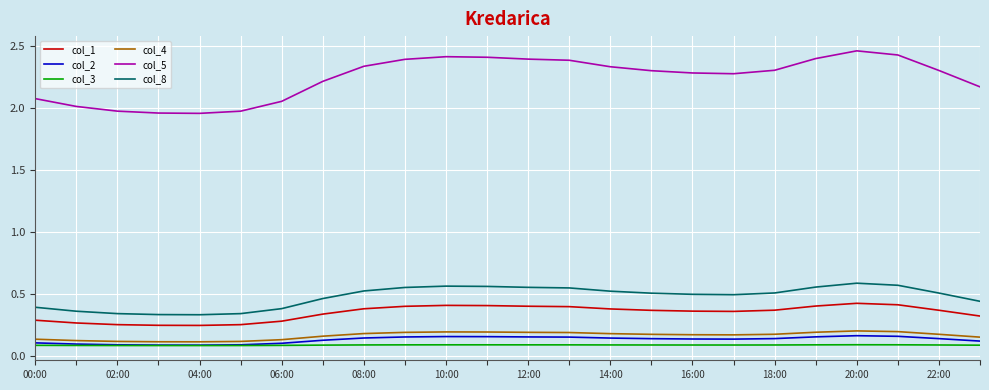

Which series has the largest range (max minus min)?

col_5